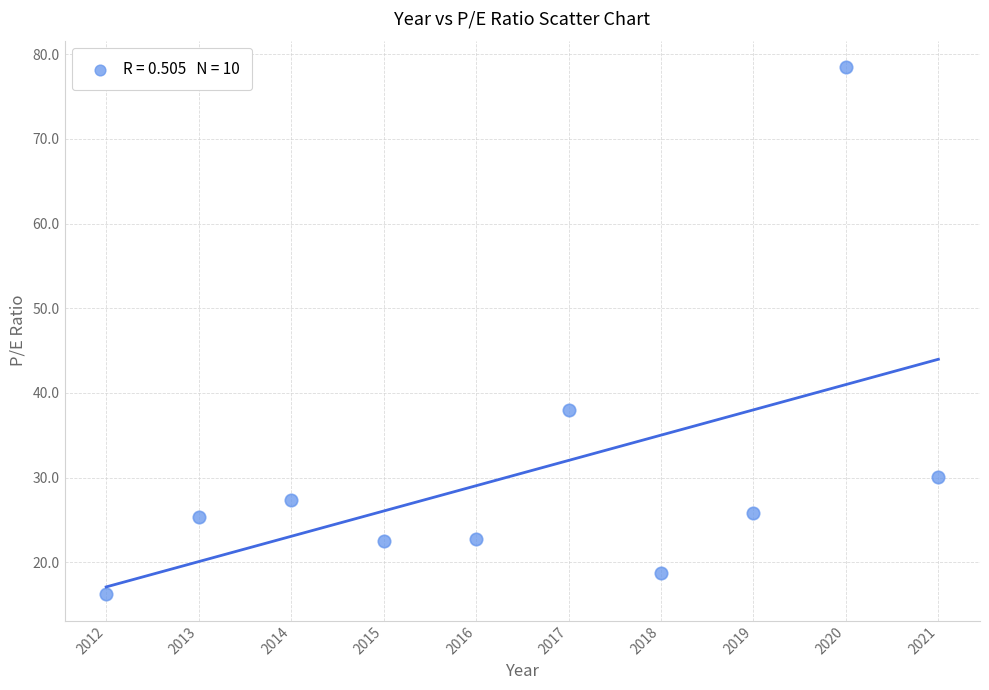

What Y value in the scatter plot is closest to 47?

38.0